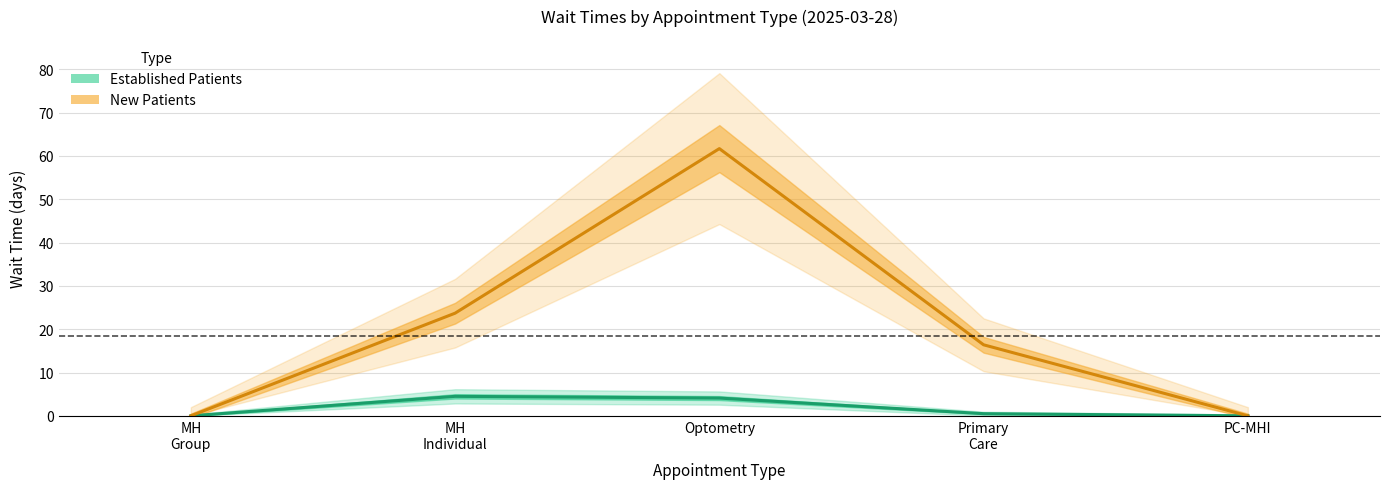

Does the chart display data point markers on the line(s)?

No